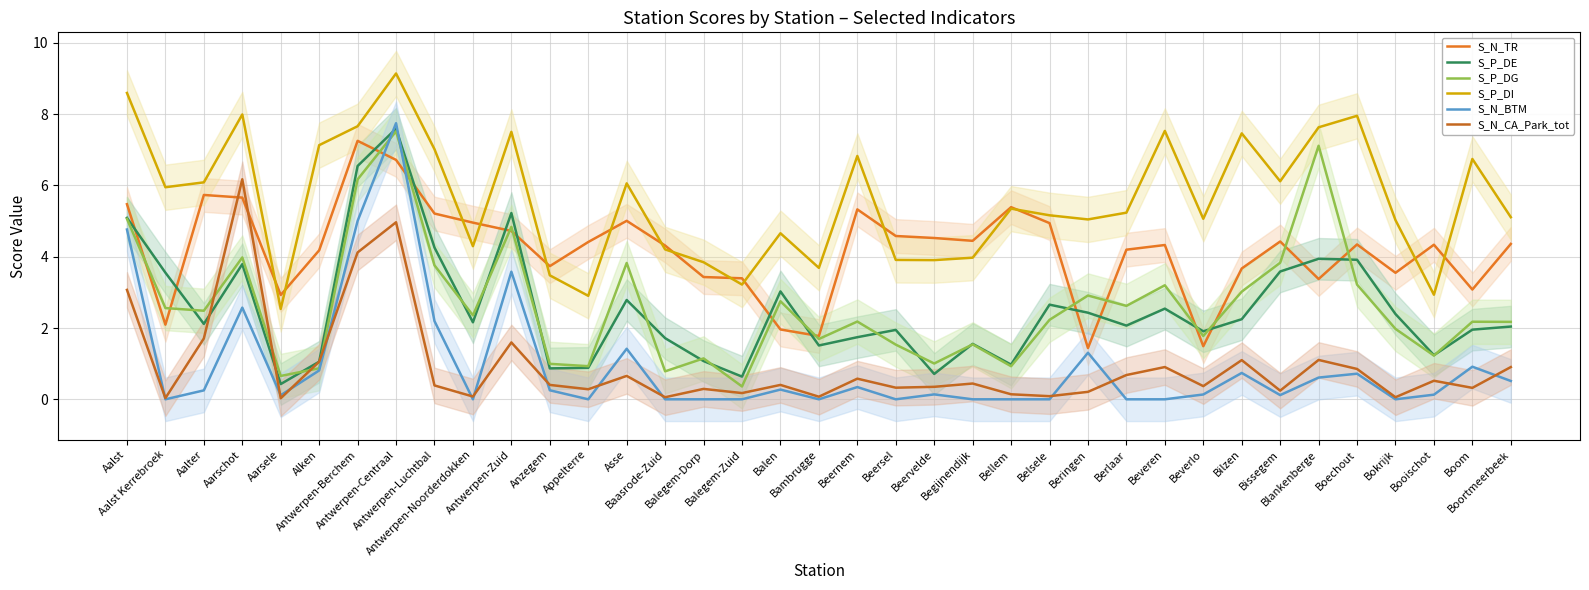

True or false: S_P_DG has a value of 2.2 at Booischot.

False